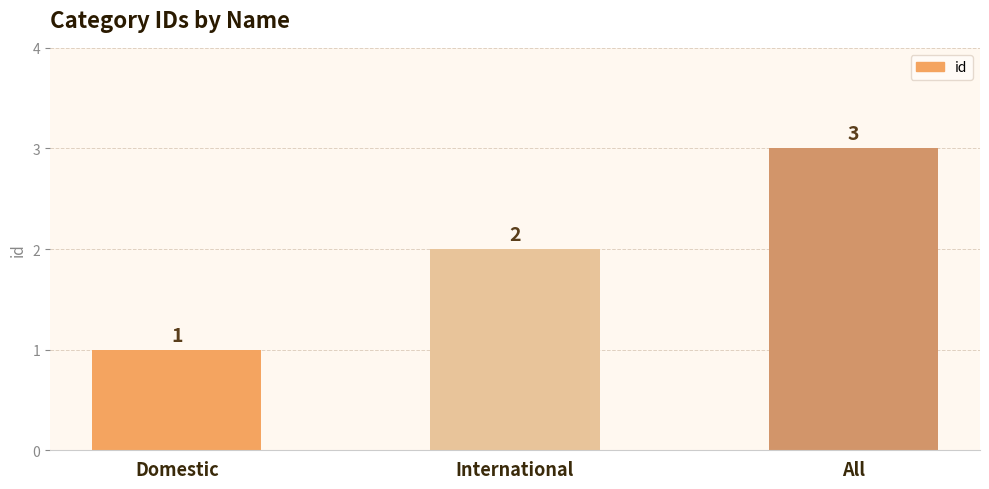

Rank the categories by value from highest to lowest.

All, International, Domestic